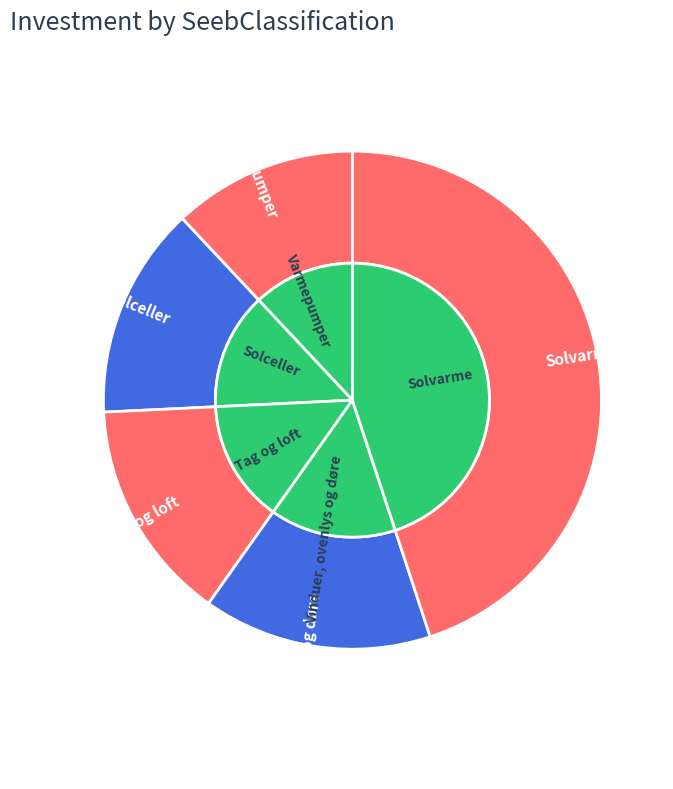

Rank the categories by value from highest to lowest.

Solvarme, Vinduer, ovenlys og døre, Tag og loft, Solceller, Varmepumper